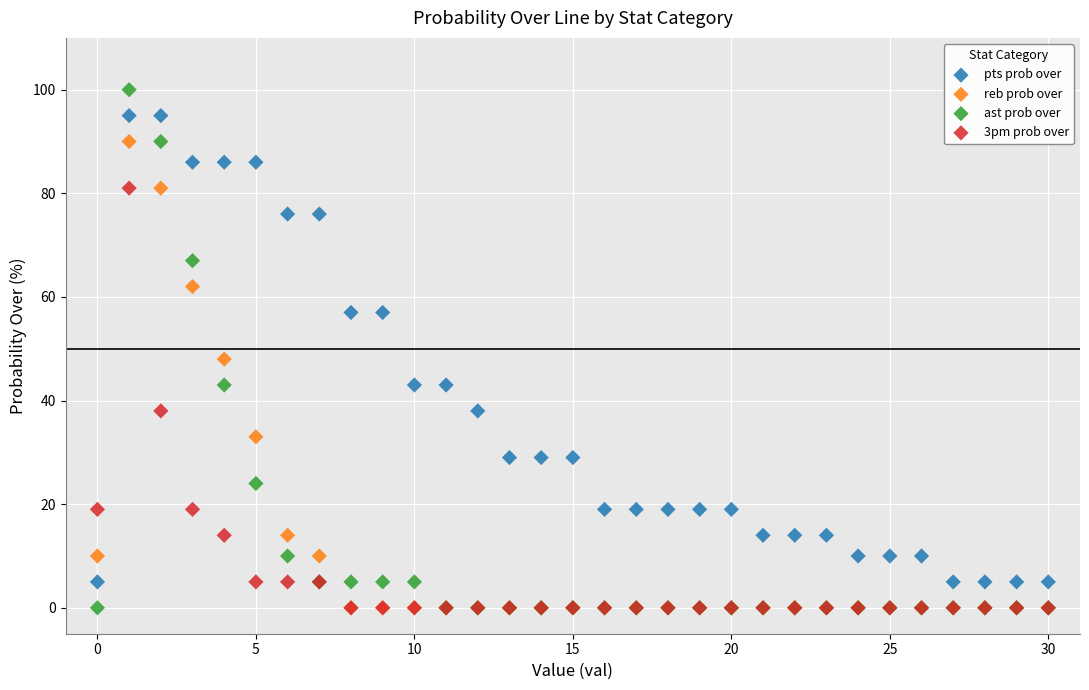

In the ast prob over series, what Y value is closest to 50?

43